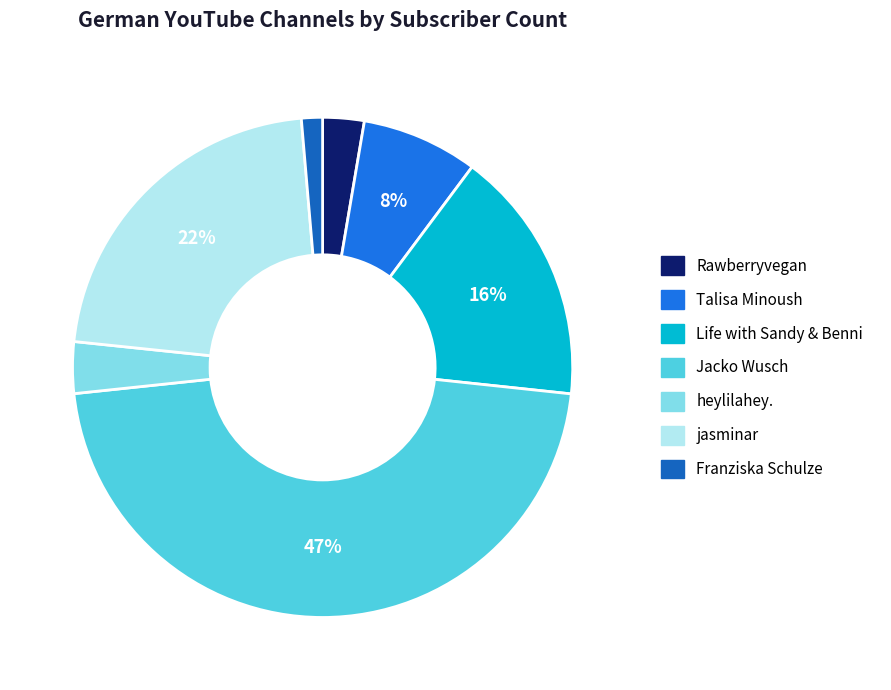

True or false: Talisa Minoush accounts for 8% of the total.

True